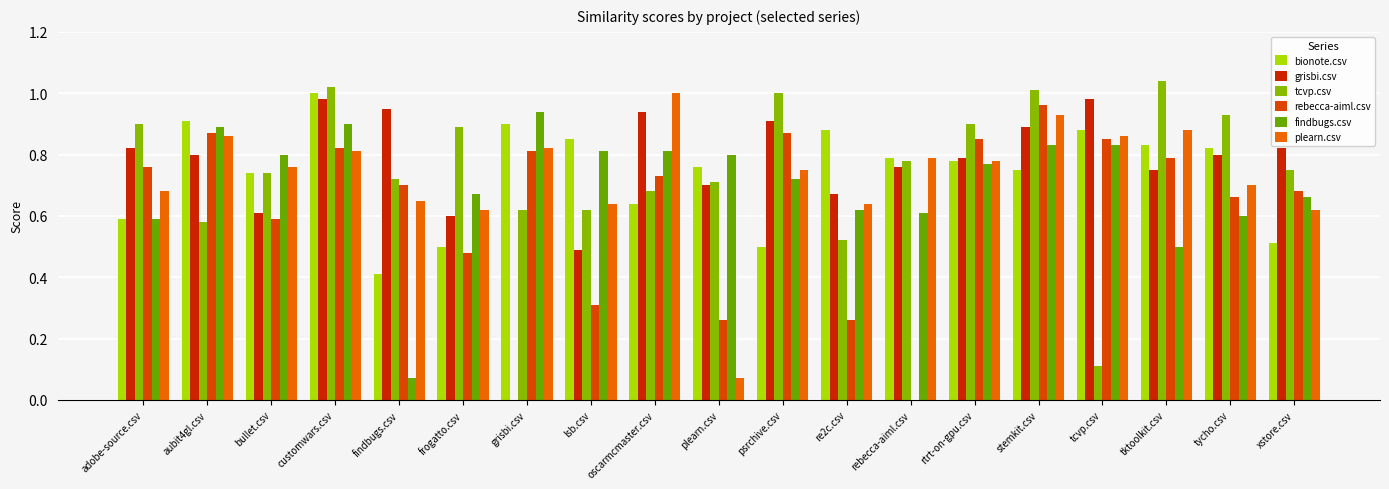

Which series changed the most between grisbi.csv and re2c.csv?

grisbi.csv